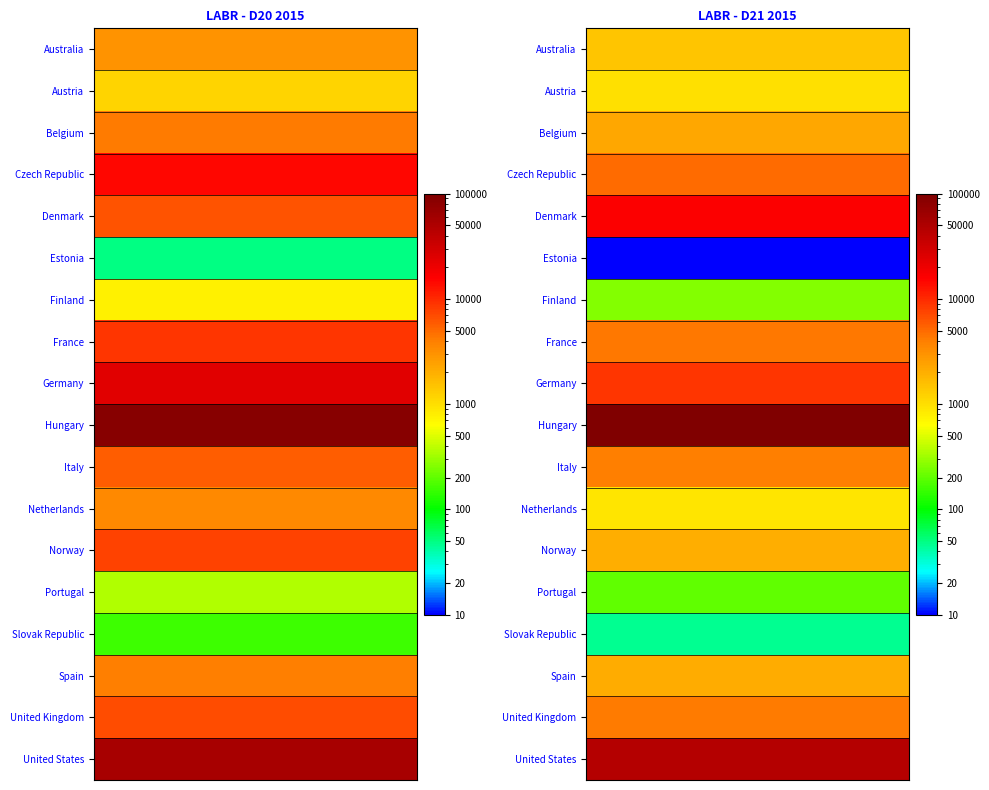

What is the difference between the maximum and minimum values in the Denmark series?

10012.0